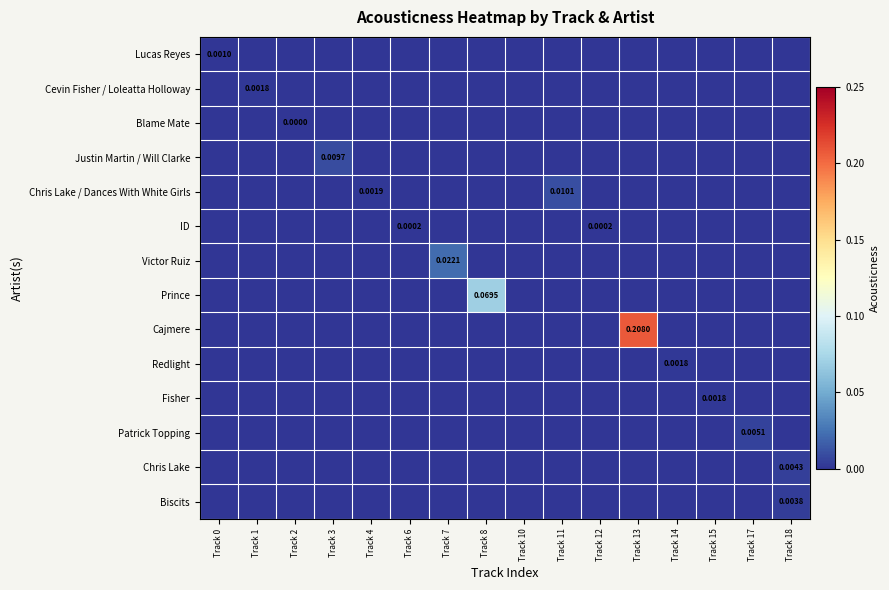

Is the value of Prince at Track 4 greater than the value of Chris Lake at Track 8?

No